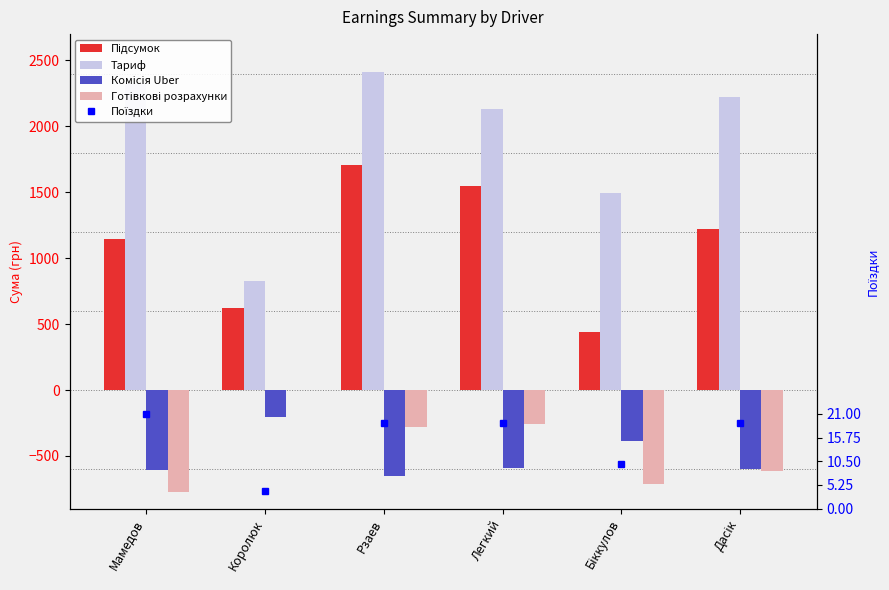

How many values in the Тариф series exceed 2221?

3